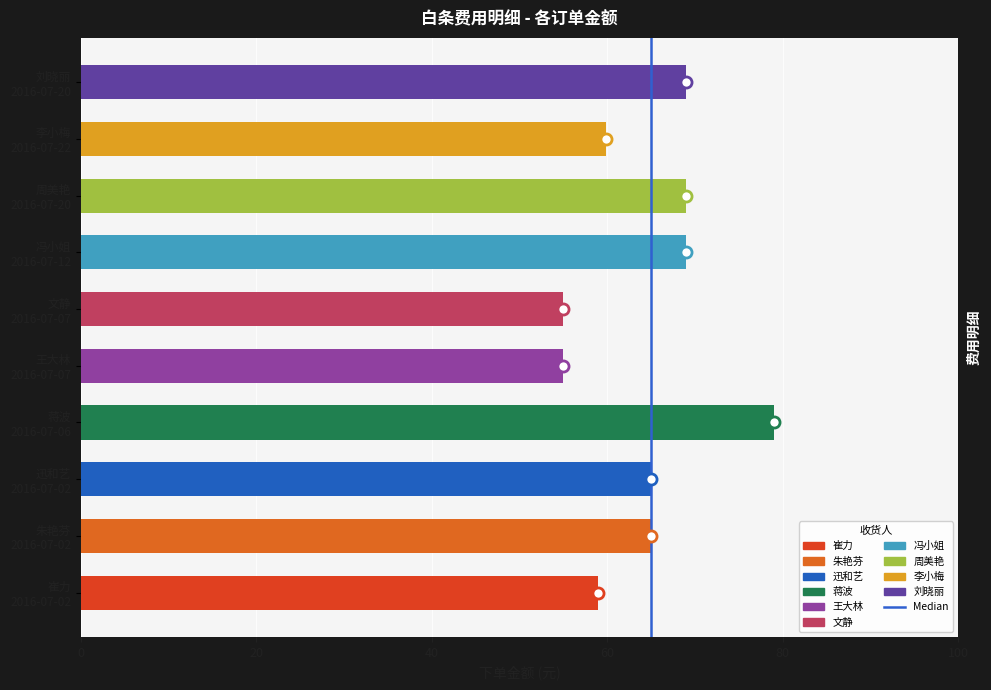

Read the value at 周美艳
2016-07-20.

69.0